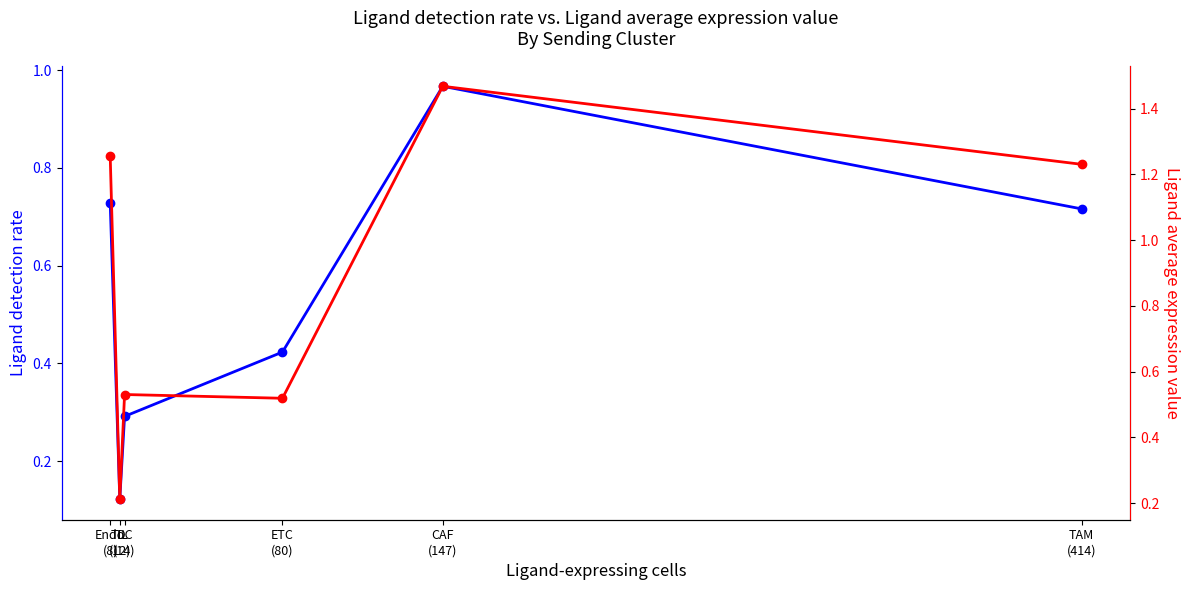

What is the label of the 5th point from the left?

CAF
(147)